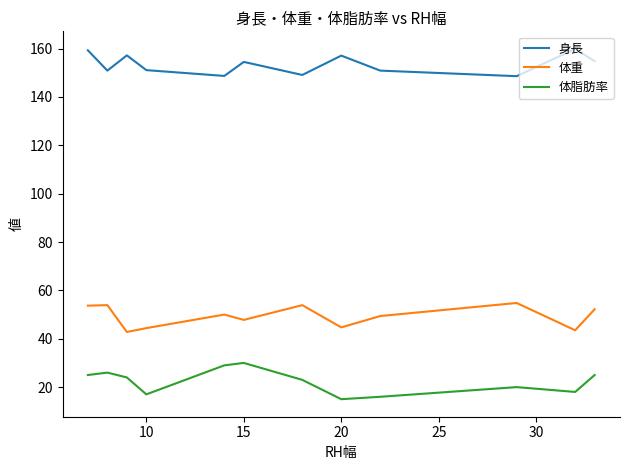

Which series has the largest total across all categories?

身長